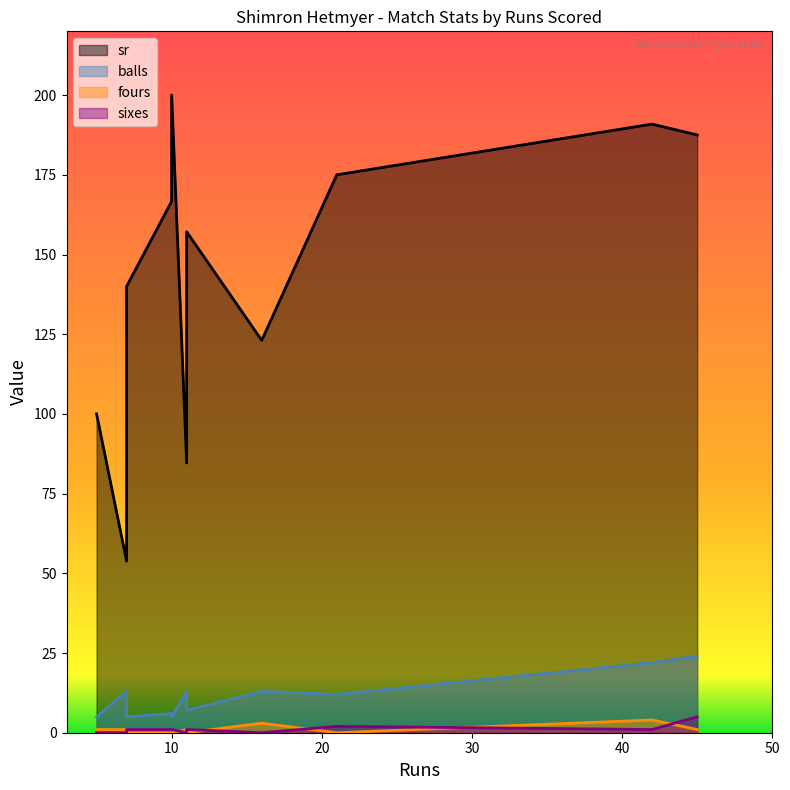

What are all the series names shown in the legend?

sr, balls, fours, sixes